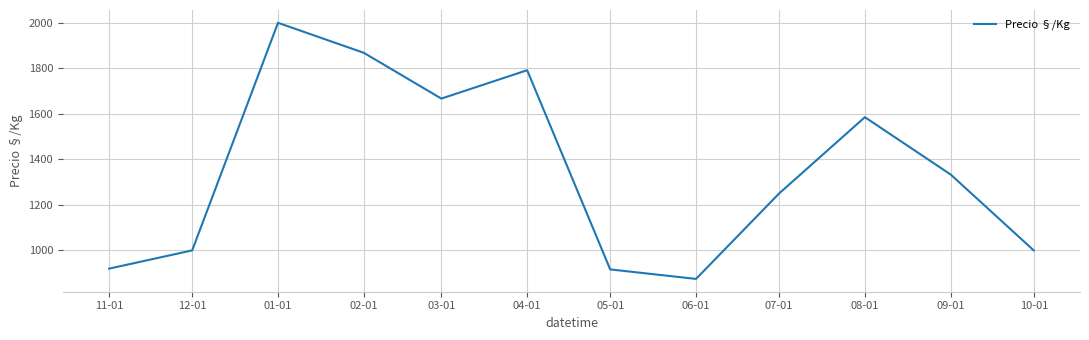

What is the difference between the maximum and second lowest values?

1083.5